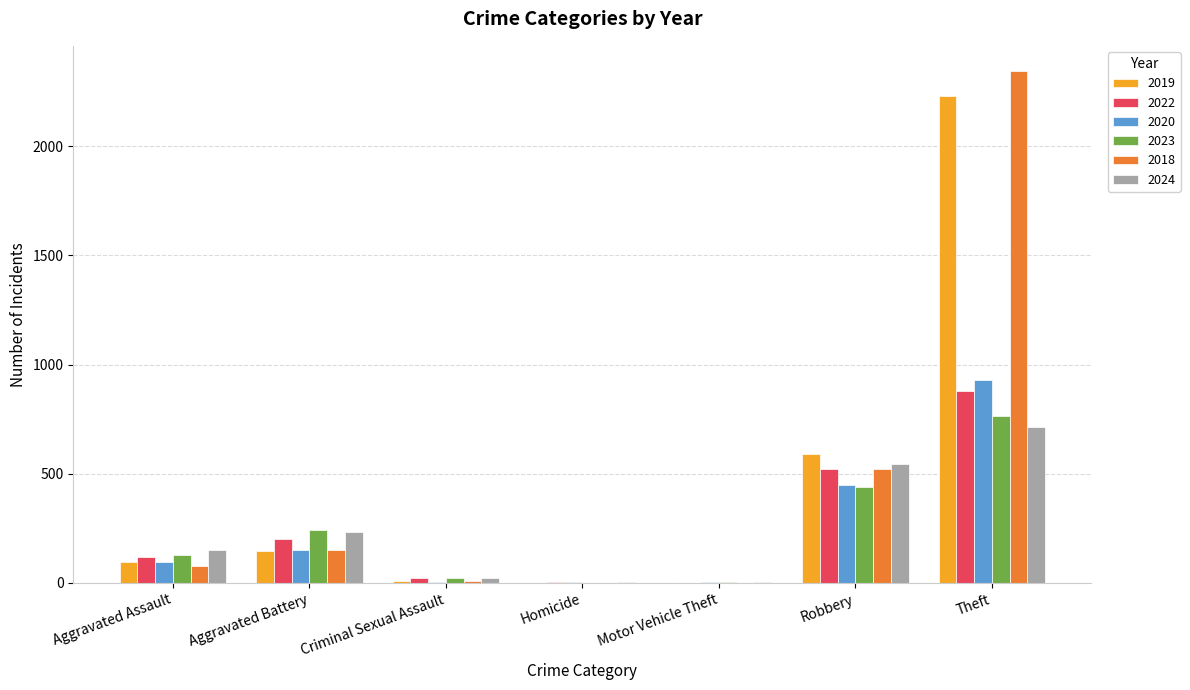

Is the value of 2022 at Homicide greater than the value of 2023 at Aggravated Battery?

No